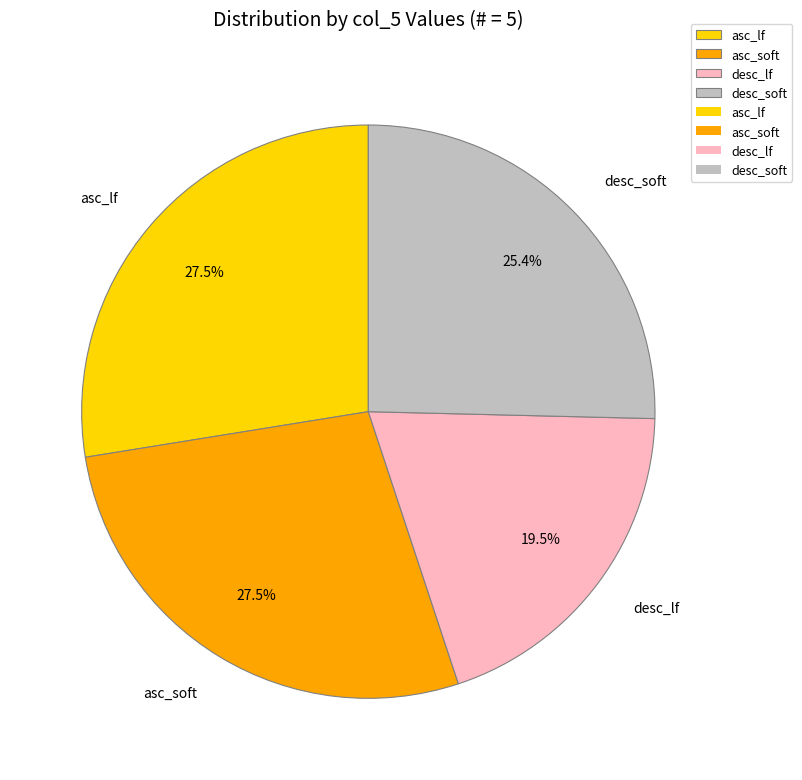

To the nearest percent, what is the average slice percentage?

25%